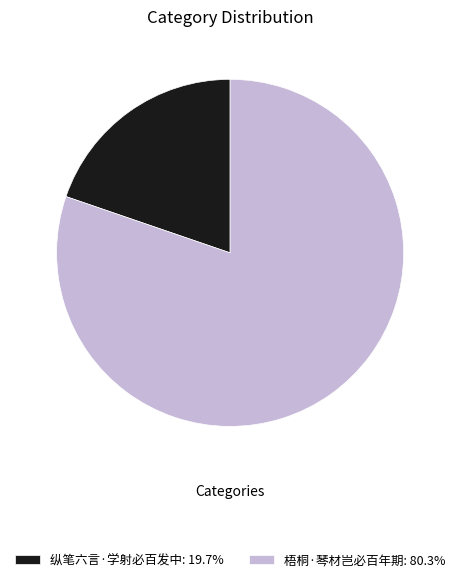

The 纵笔六言·学射必百发中 slice represents 20% of the pie. True or false?

True